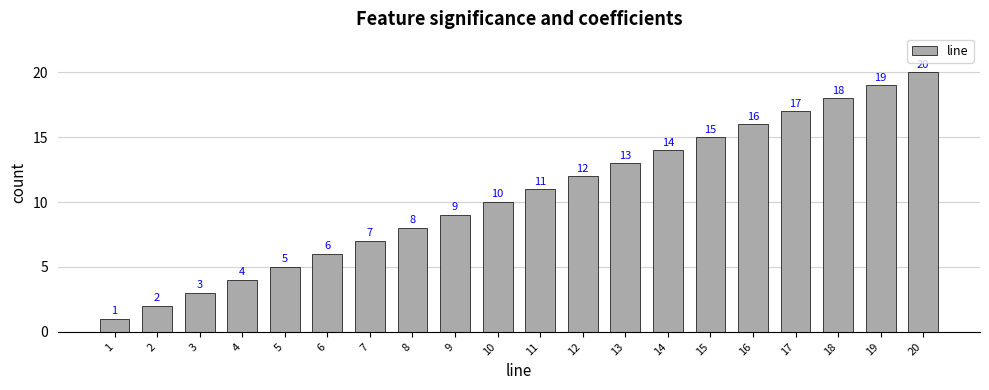

Rank the categories by value from lowest to highest.

1, 2, 3, 4, 5, 6, 7, 8, 9, 10, 11, 12, 13, 14, 15, 16, 17, 18, 19, 20